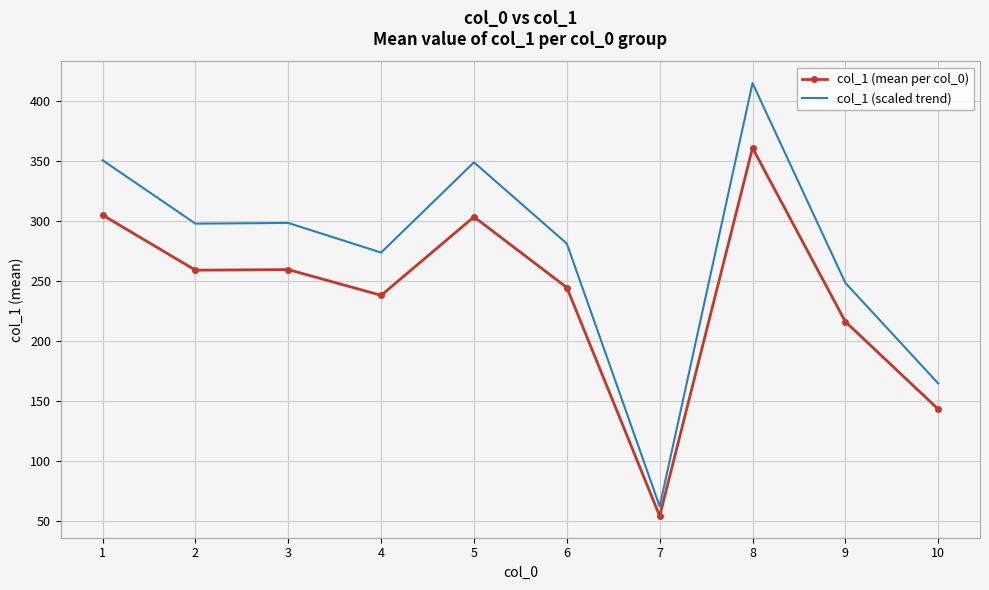

True or false: col_1 (mean per col_0) and col_1 (scaled trend) intersect in this chart.

False